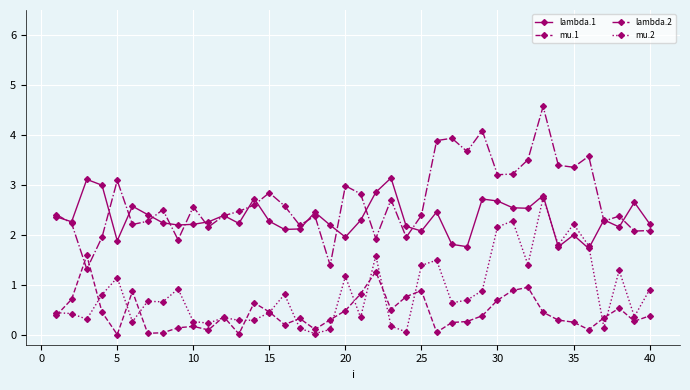

What are all the series names shown in the legend?

lambda.1, mu.1, lambda.2, mu.2